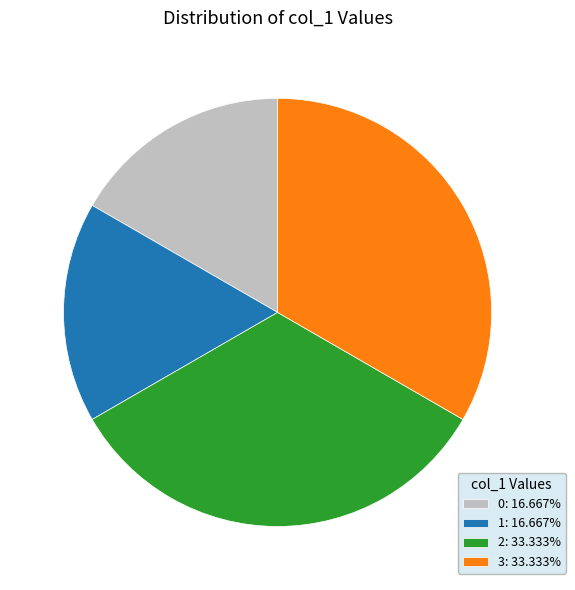

Combined, do 0: 16.667% and 1: 16.667% account for over 50%?

No